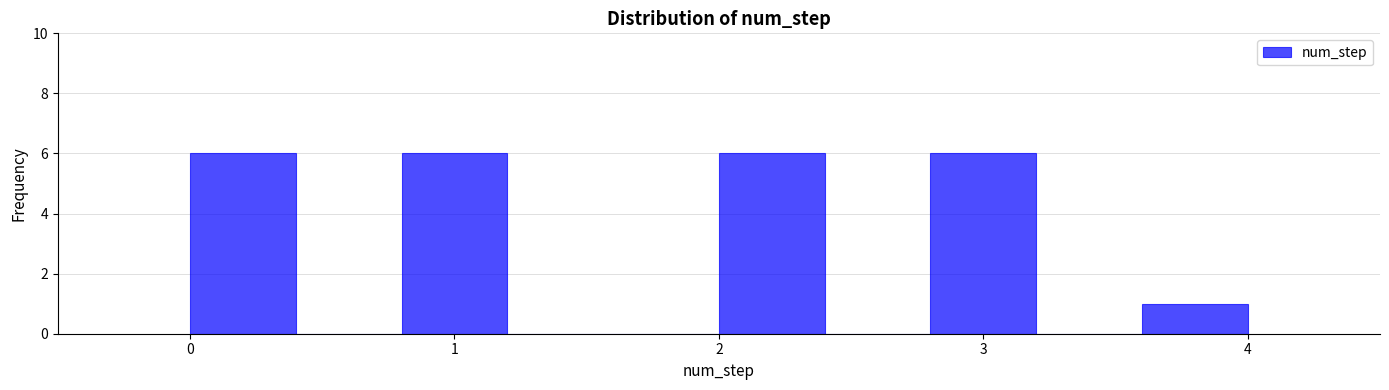

Reading left to right, list every bar in this chart as the range it spans on the x-axis followed by its height. The values are not printed on the chart, so give them approximately, as read against the axis.

0.0 to 0.4: 6
0.4 to 0.8: 0
0.8 to 1.2: 6
1.2 to 1.6: 0
1.6 to 2.0: 0
2.0 to 2.4: 6
2.4 to 2.8: 0
2.8 to 3.2: 6
3.2 to 3.6: 0
3.6 to 4.0: 1